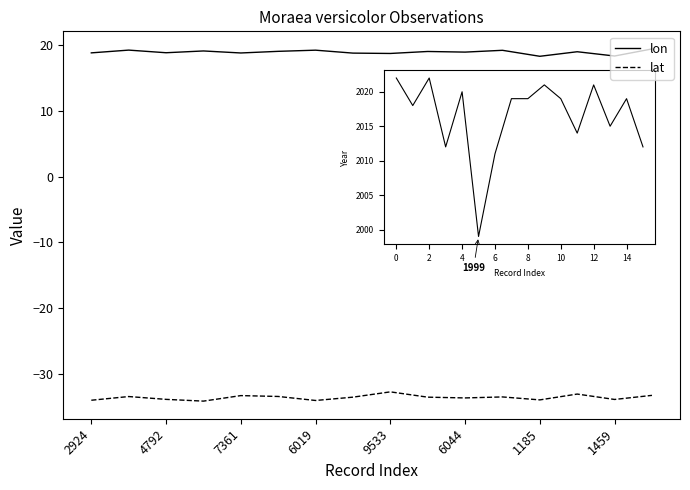

Which series has the largest total across all categories?

lon